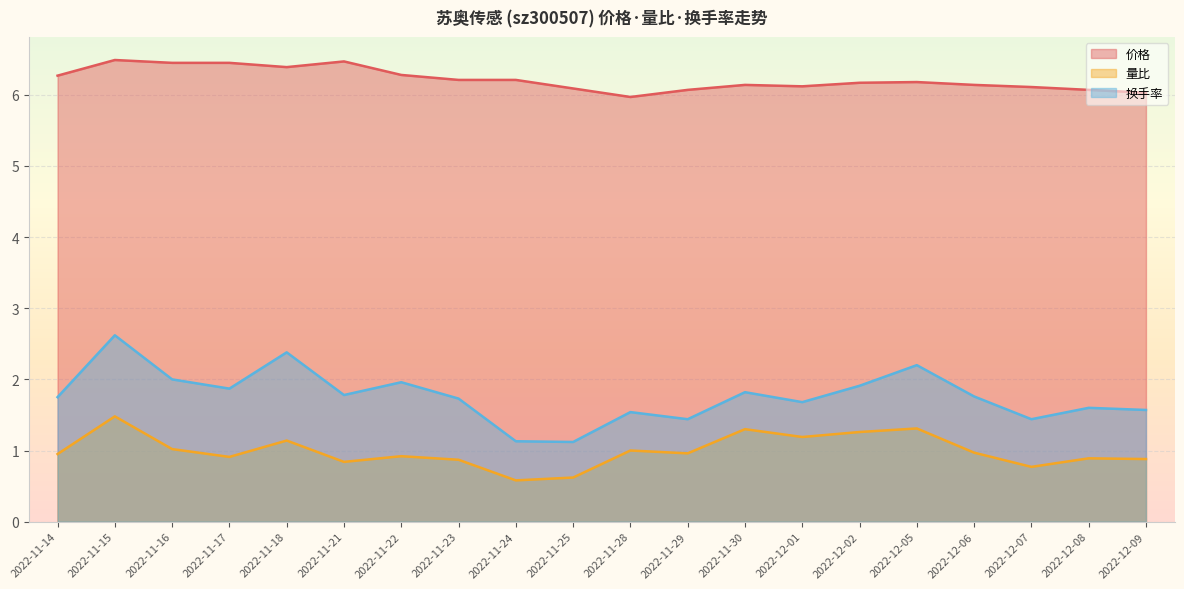

At which category does 量比 reach its first local peak?

2022-11-15